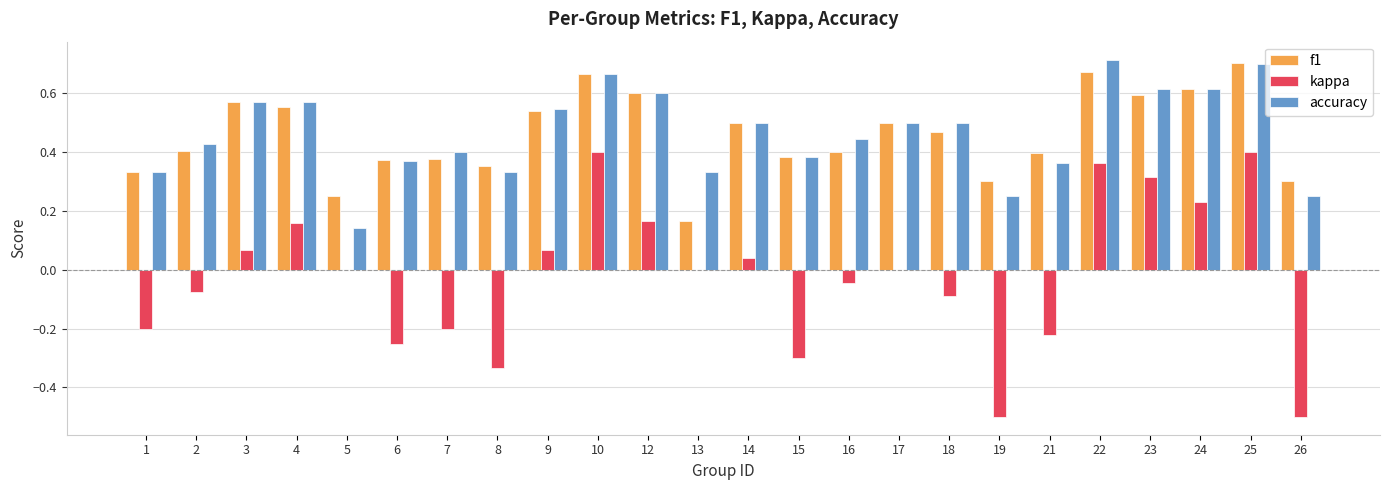

What is the sum of the accuracy values at 4 and 25?

1.3